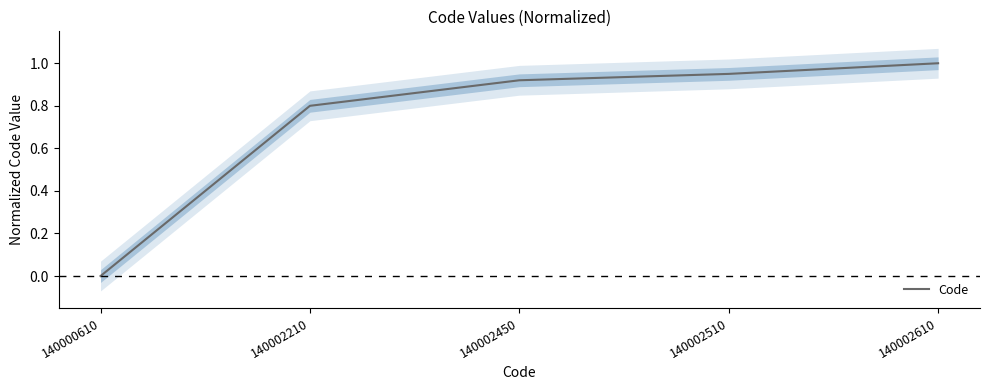

True or false: the data shows 0.9 at 140002450.

True